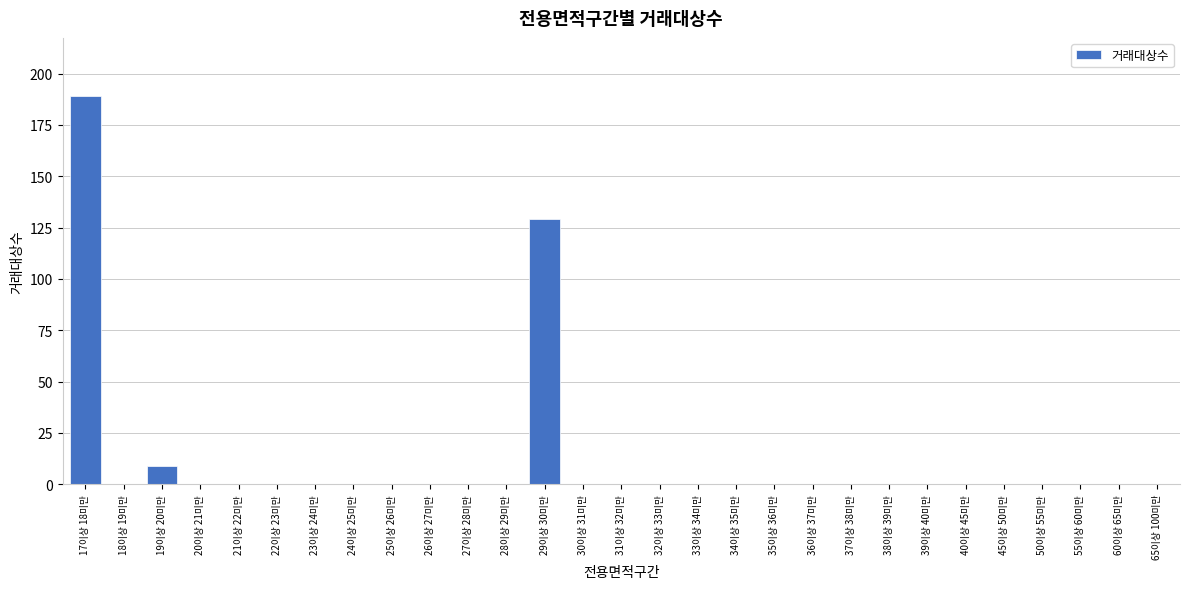

Reading left to right, extract all data points from this chart.

17이상 18미만=189	18이상 19미만=0	19이상 20미만=9	20이상 21미만=0	21이상 22미만=0	22이상 23미만=0	23이상 24미만=0	24이상 25미만=0	25이상 26미만=0	26이상 27미만=0	27이상 28미만=0	28이상 29미만=0	29이상 30미만=129	30이상 31미만=0	31이상 32미만=0	32이상 33미만=0	33이상 34미만=0	34이상 35미만=0	35이상 36미만=0	36이상 37미만=0	37이상 38미만=0	38이상 39미만=0	39이상 40미만=0	40이상 45미만=0	45이상 50미만=0	50이상 55미만=0	55이상 60미만=0	60이상 65미만=0	65이상 100미만=0